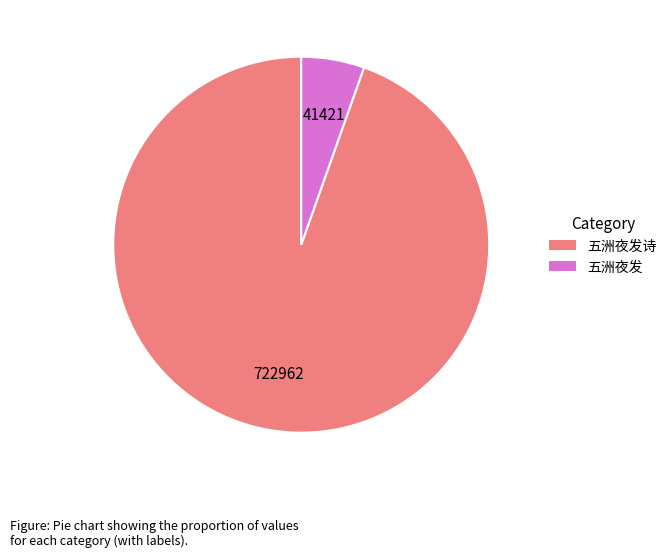

Is there any slice that represents more than half of the pie?

Yes